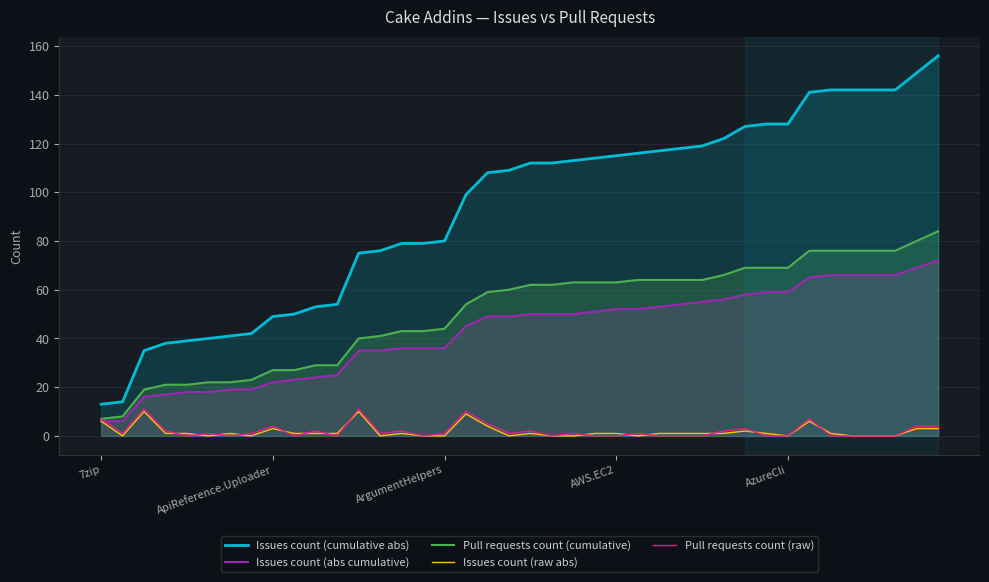

True or false: Pull requests count (raw) has a value of 2 at 29.

True